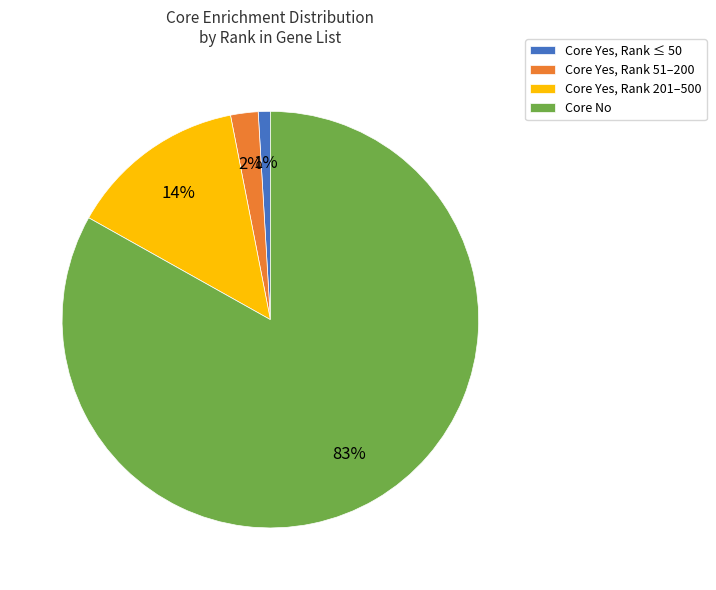

How many segments does this pie chart have?

4